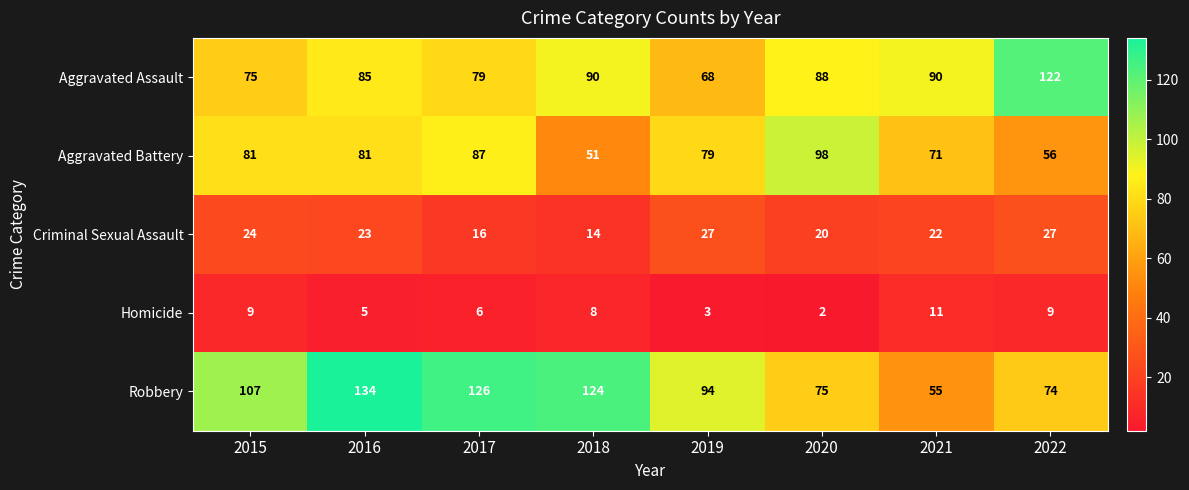

At which category is the sum across all series the highest?

2016